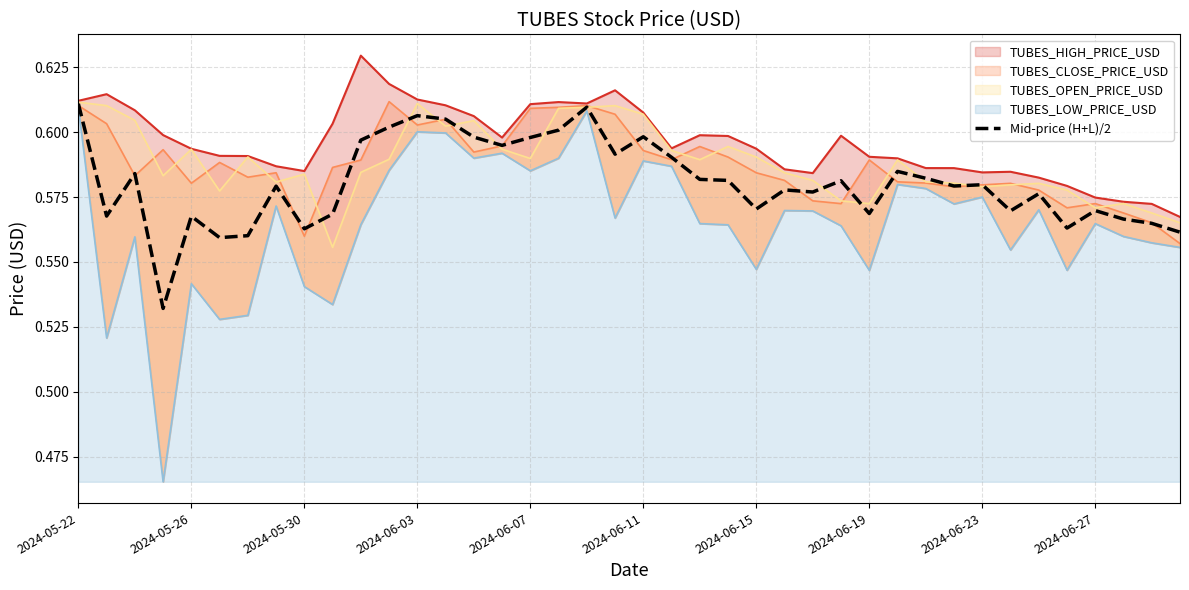

Which label corresponds to the largest value in the chart?

2024-05-22